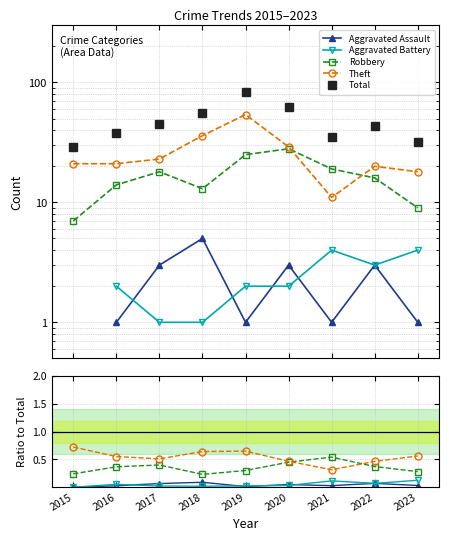

The value of Robbery at 2019 is 0.3. True or false?

True